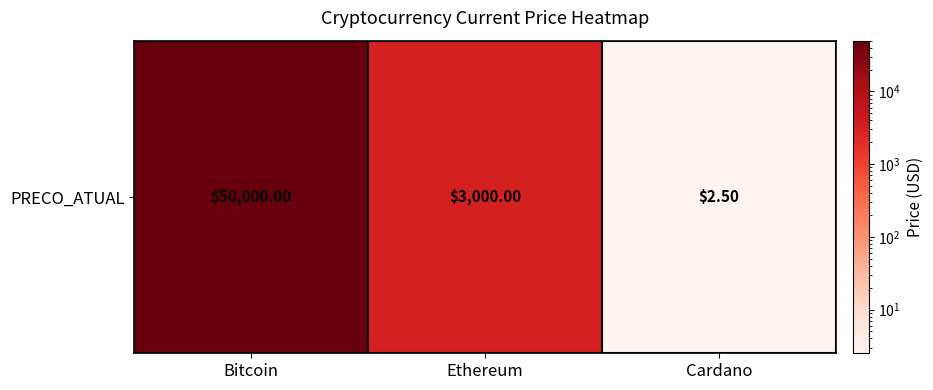

True or false: the data shows 1660.3 at Ethereum.

False